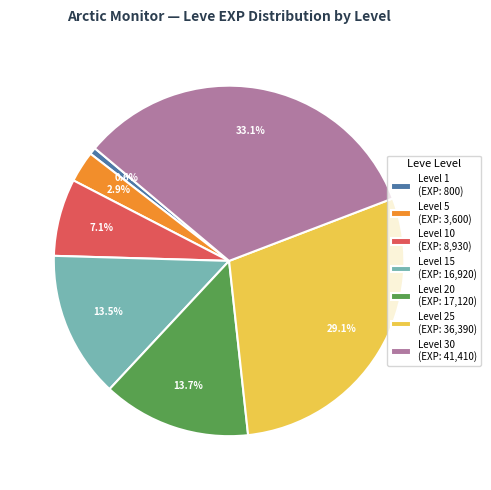

Is there any slice that represents more than half of the pie?

No